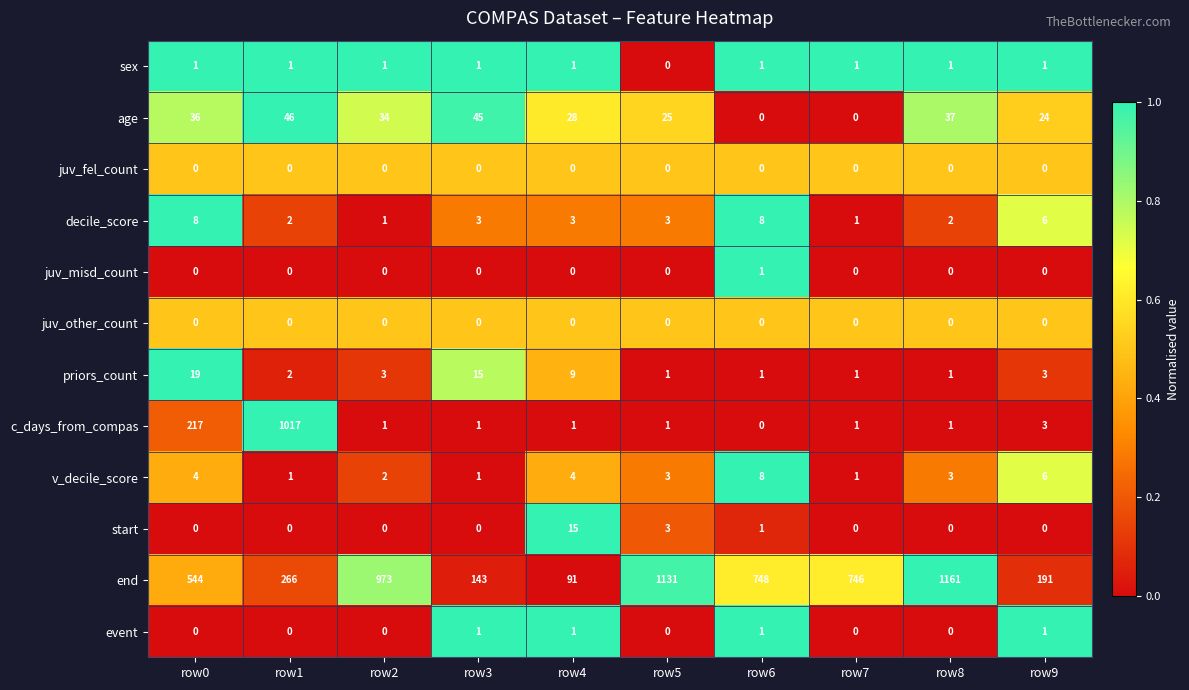

What is the difference between the maximum and minimum values in the decile_score series?

7